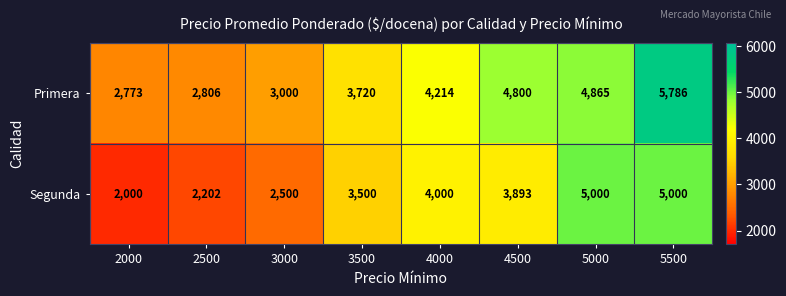

Is it true that Segunda equals 1040 at 5000?

False